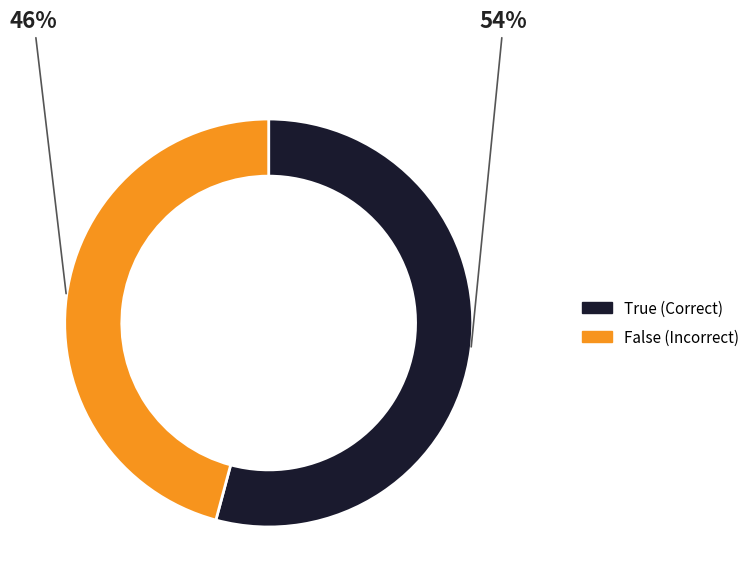

Is it true that True is 54% of the pie?

True